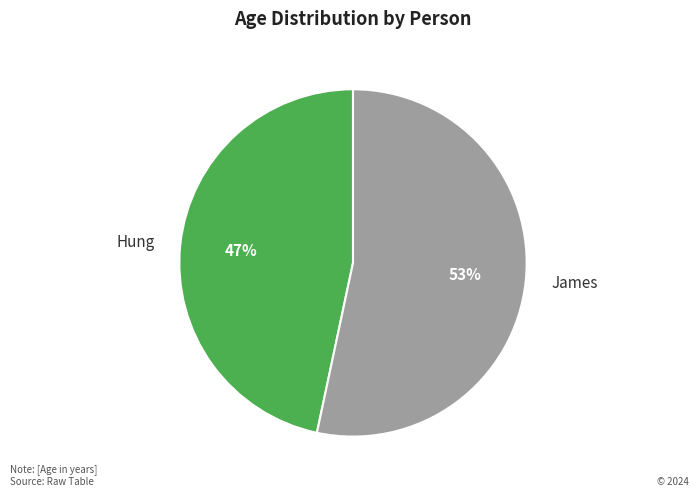

The Hung slice represents 39% of the pie. True or false?

False